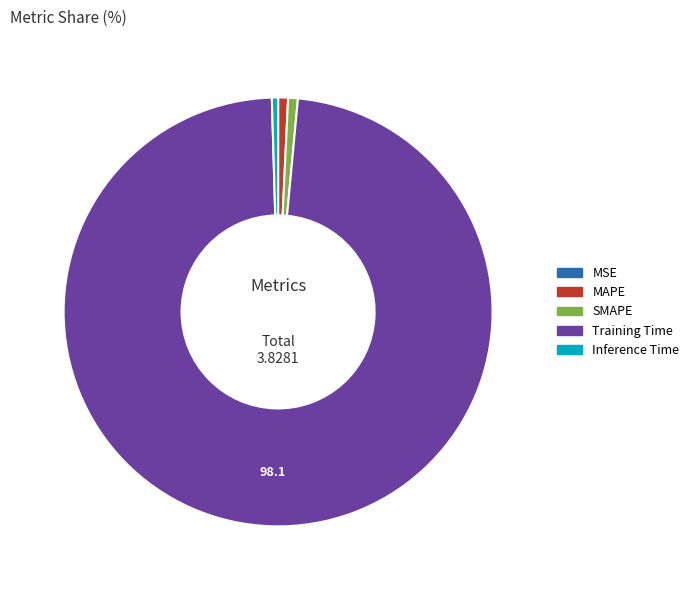

The MAPE slice represents 1% of the pie. True or false?

True